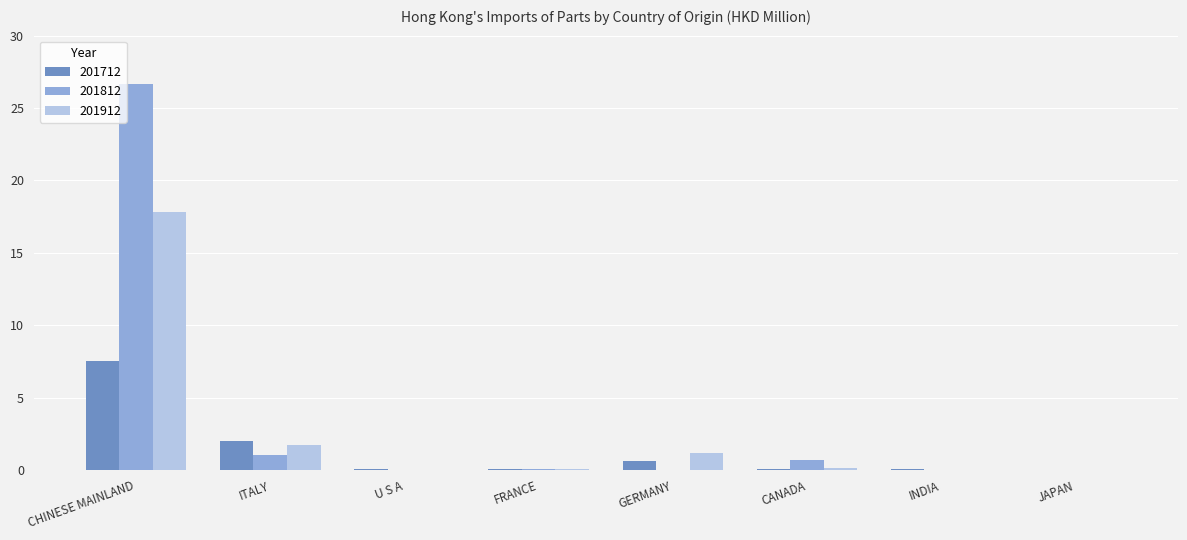

Between ITALY and INDIA, which series saw the biggest shift?

201712